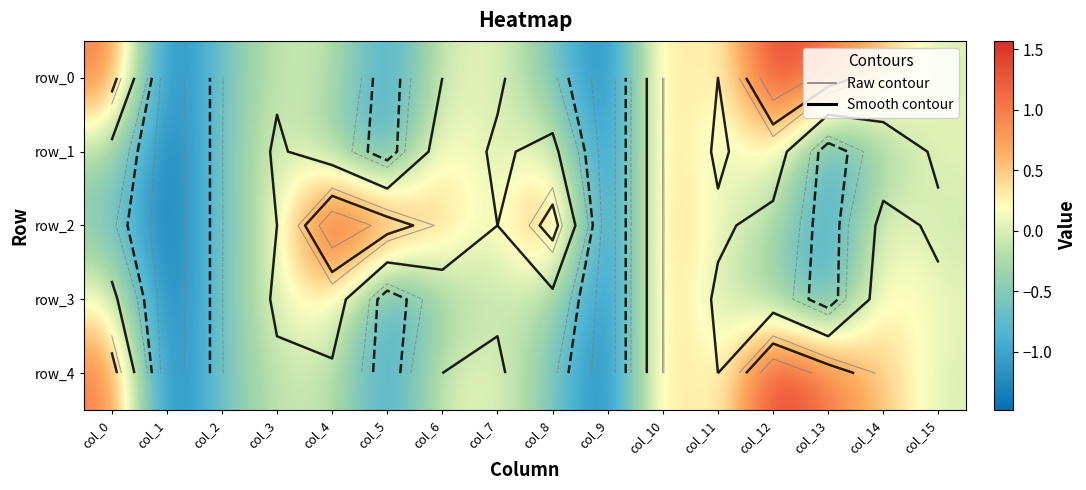

At how many categories does at least one series exceed 0?

13